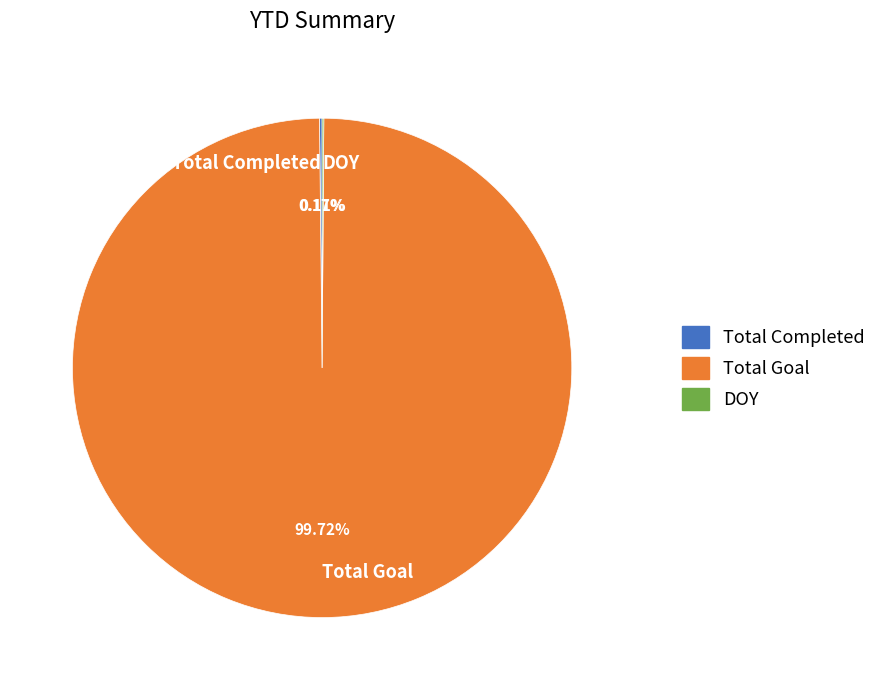

What is the largest slice in the pie chart?

Total Goal